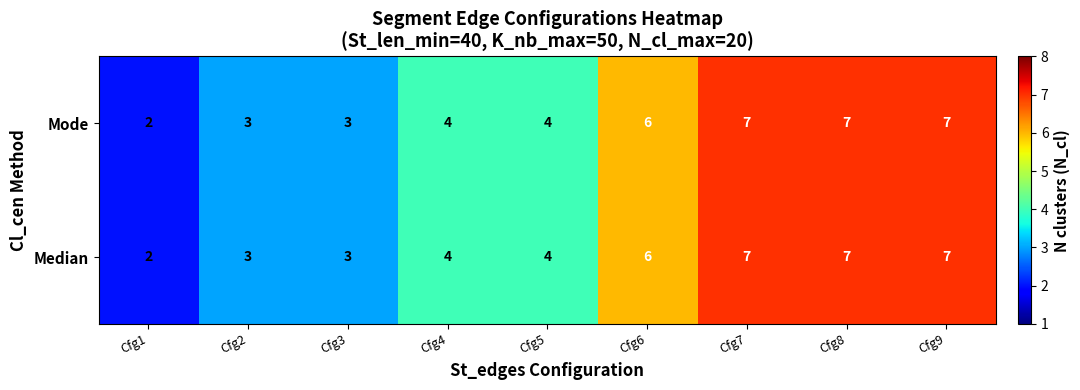

What is the sum of all Median values?

43